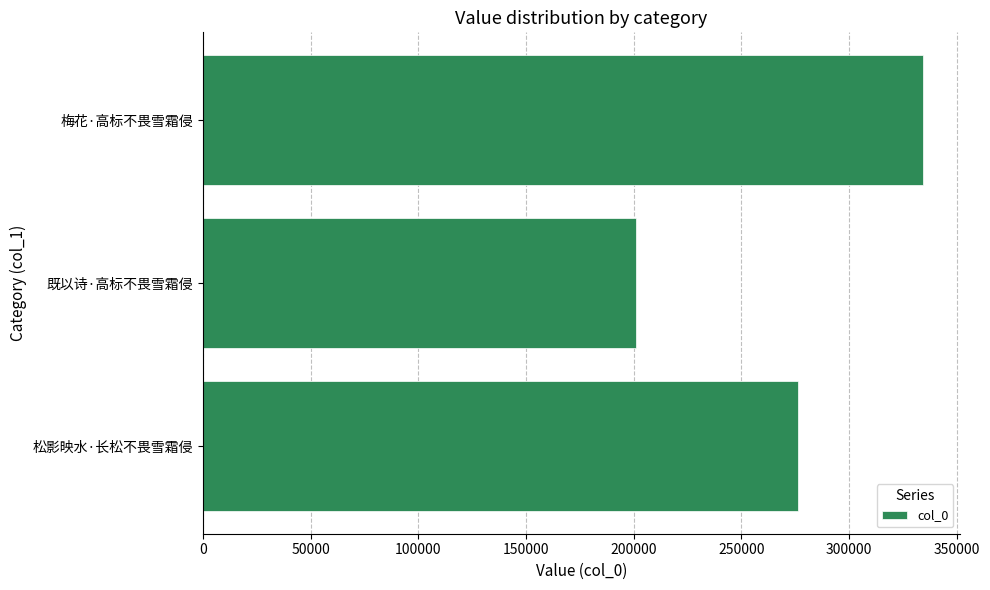

Which label corresponds to the largest value in the chart?

梅花·高标不畏雪霜侵